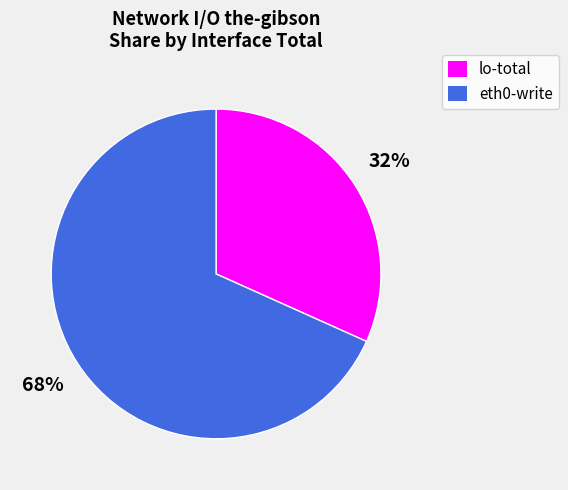

Rank the categories by value from lowest to highest.

lo-total, eth0-write